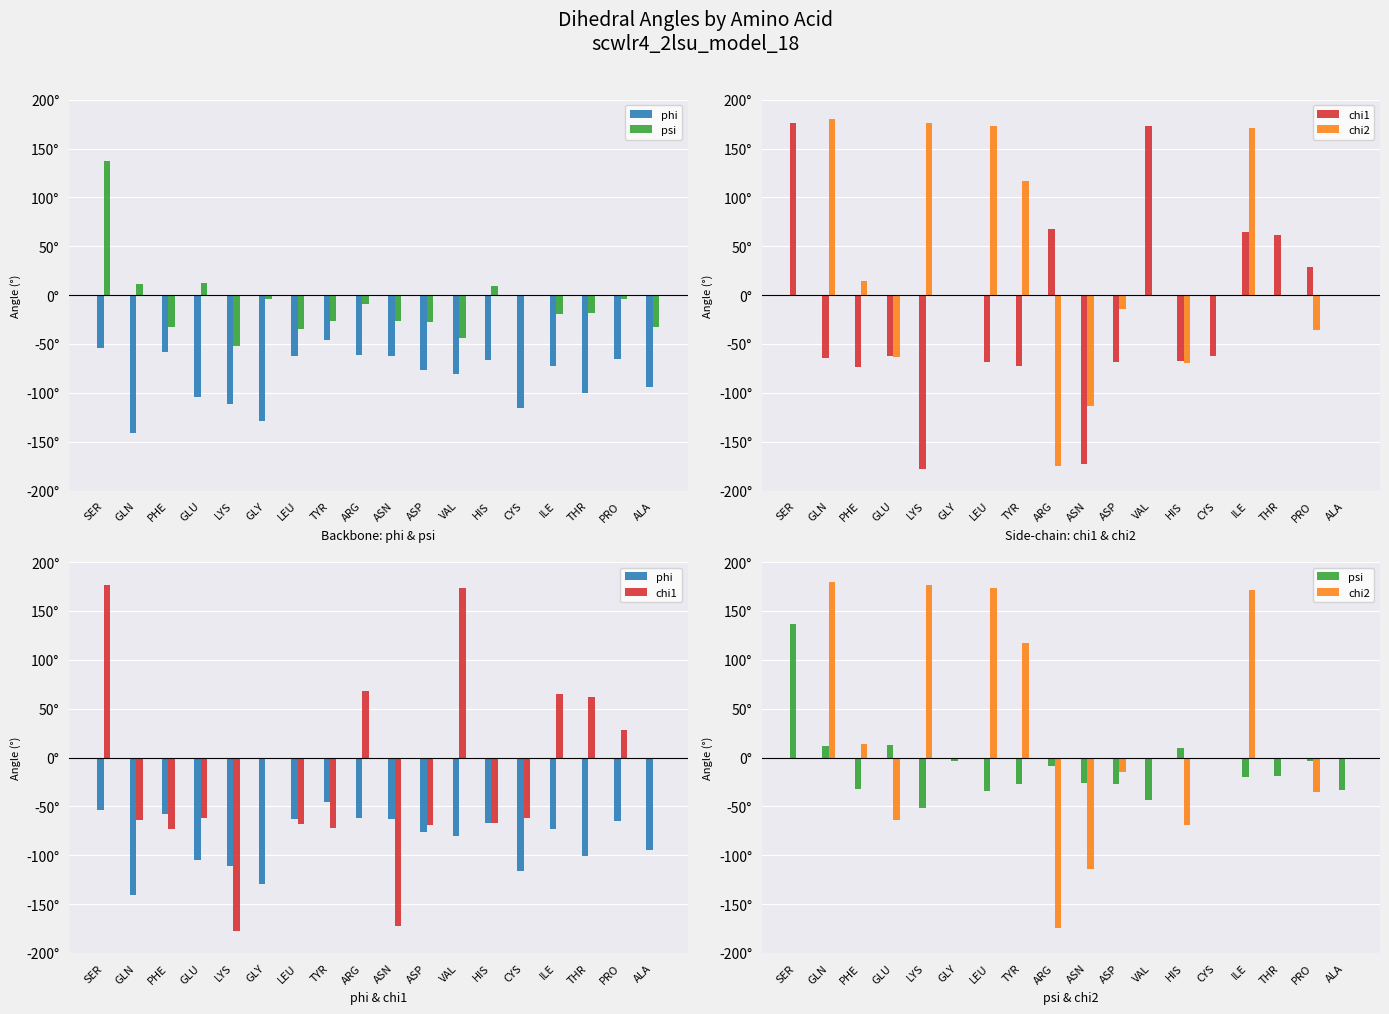

What is the sum of all phi values?

-1504.0